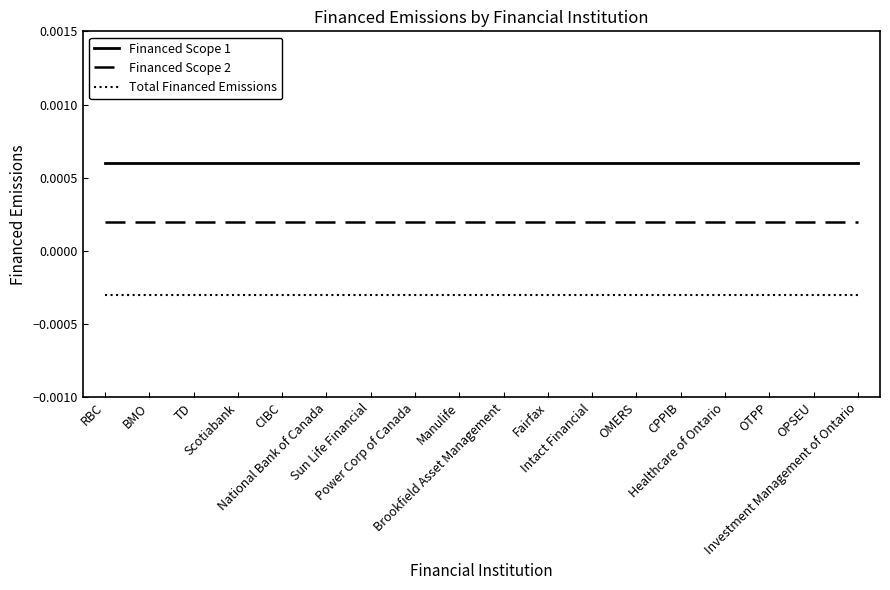

How many lines are shown in the chart?

3